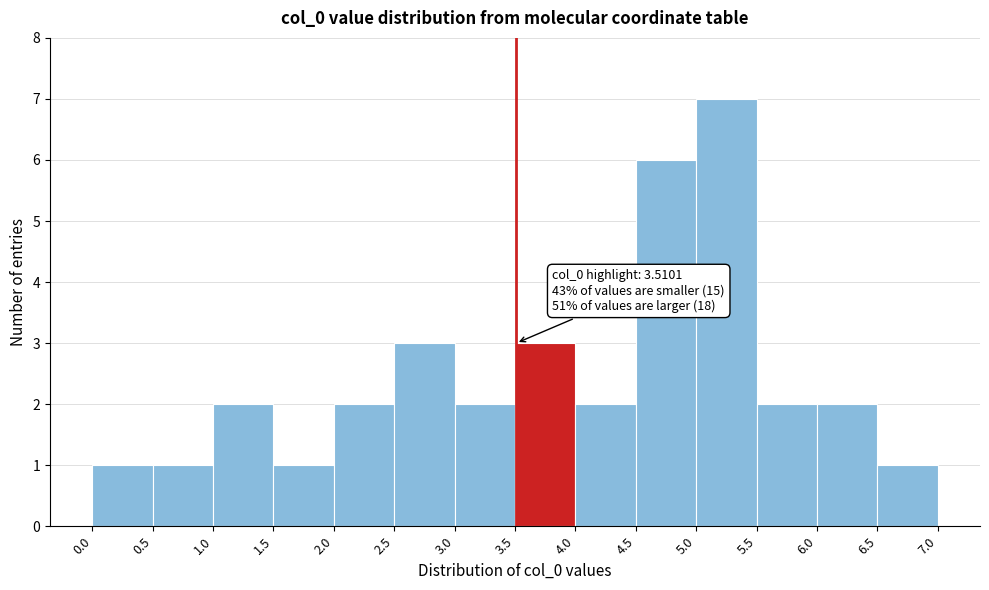

Which range on the x-axis has the tallest bar?

5.0 to 5.5